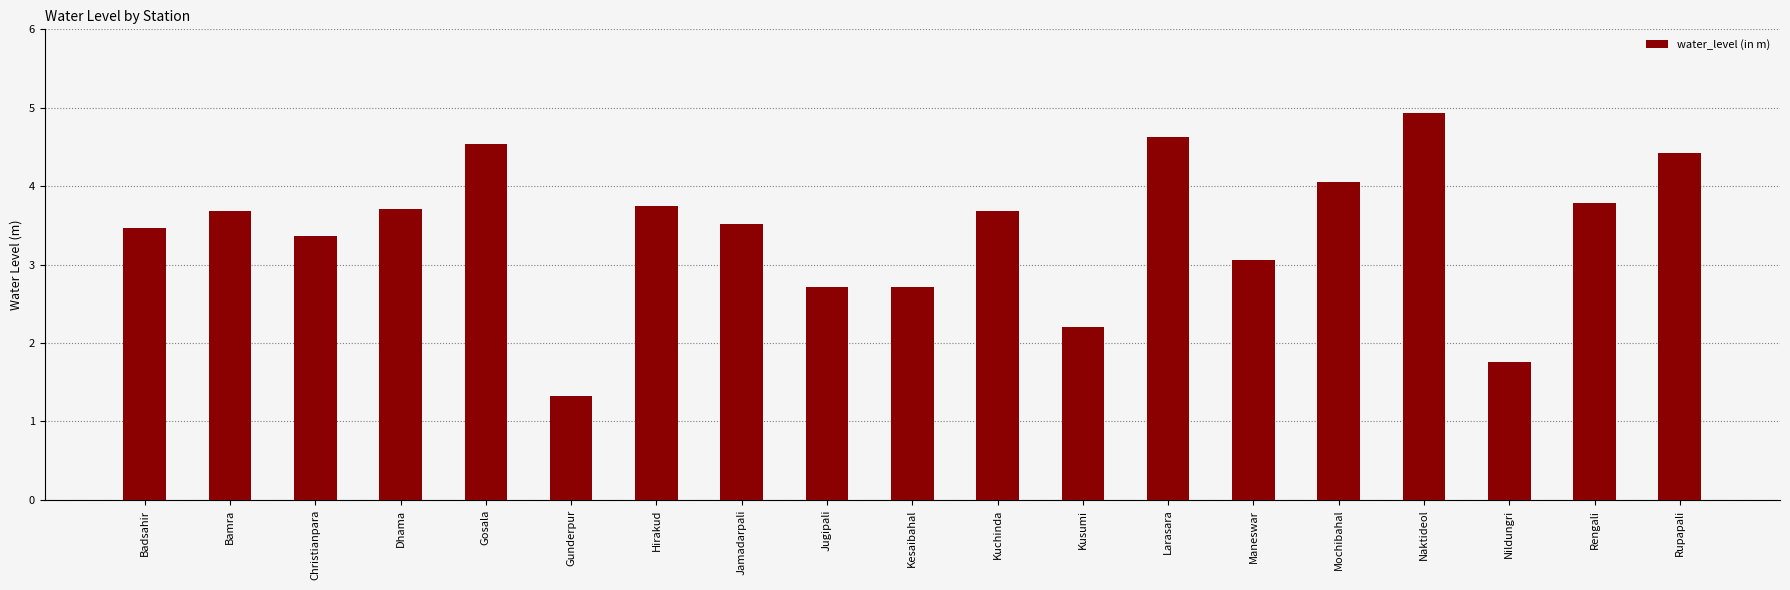

What is the value of the 14th bar from the left?

3.1